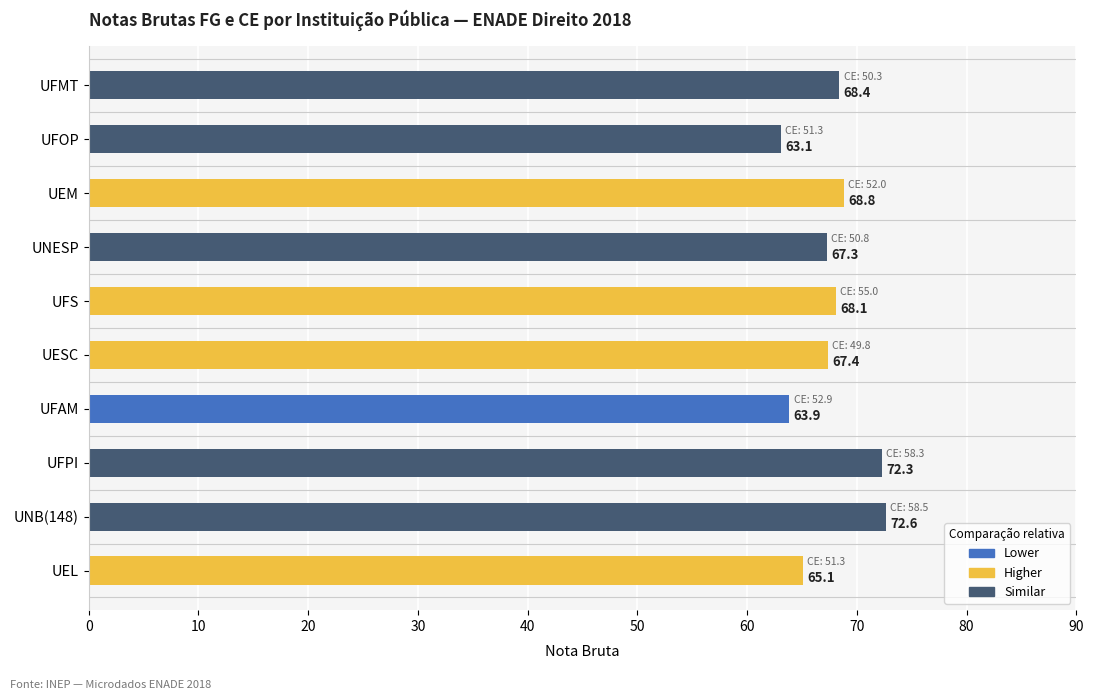

Between UFMT and UFOP, which series saw the biggest shift?

NotaBrutaFG